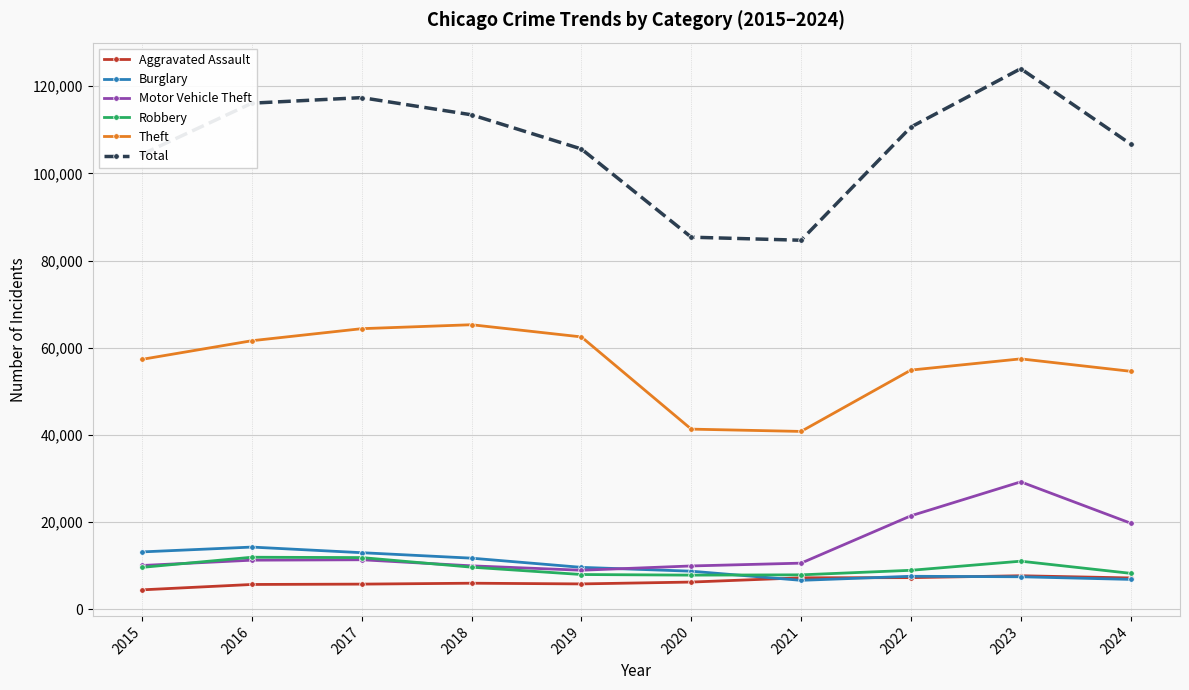

What is the value of the Total point at the 10th from the left?

106745